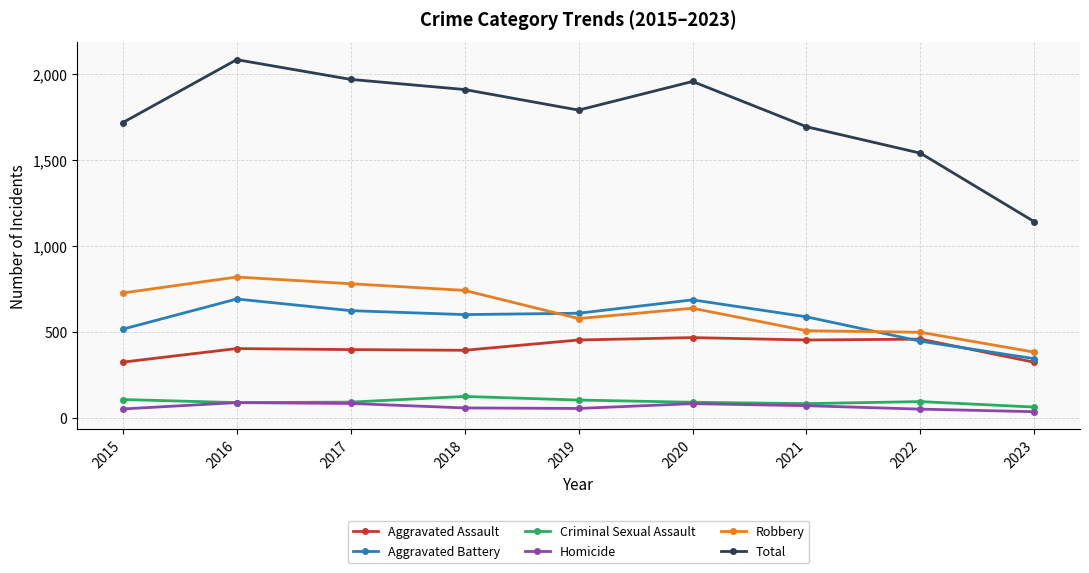

How many values in the Criminal Sexual Assault series are below 90?

4